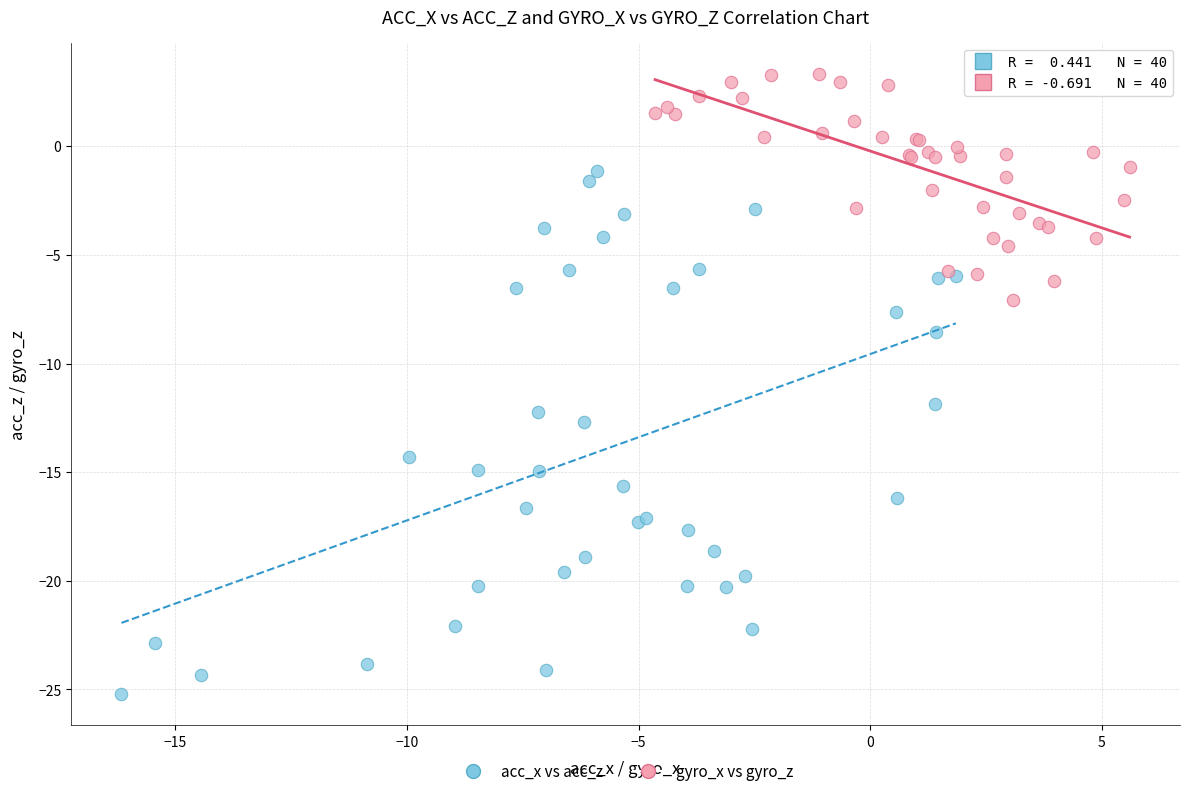

Which series has the largest Y range (max minus min)?

acc_x vs acc_z